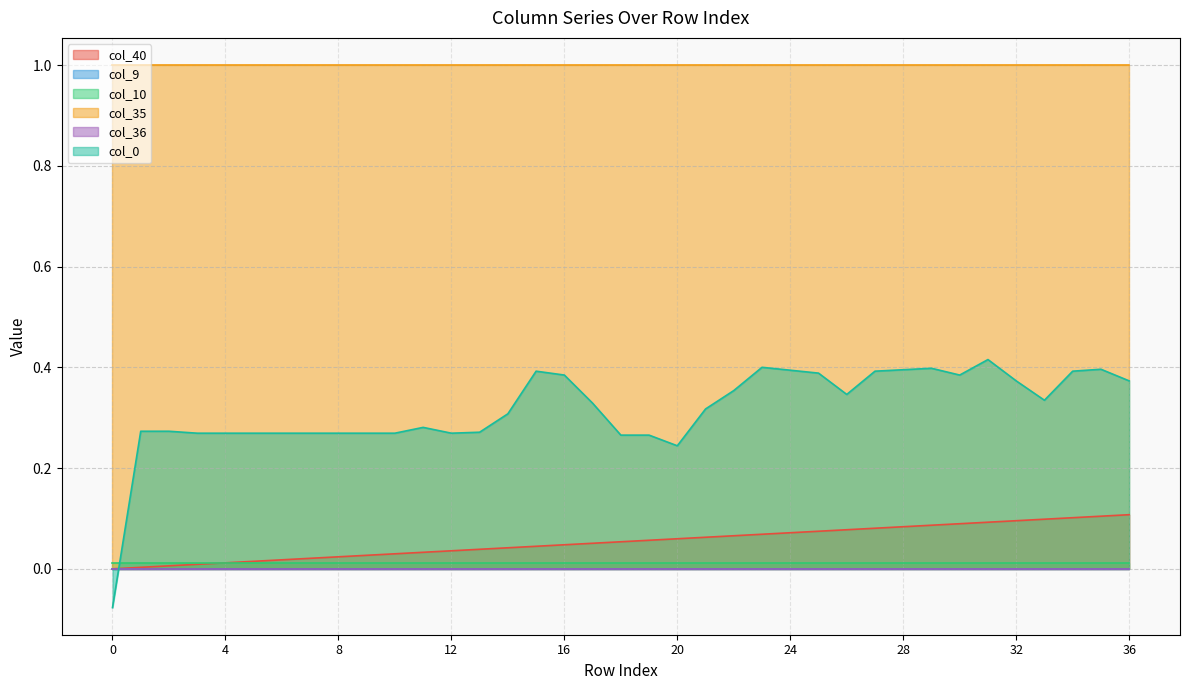

The col_36 series shows 0.0 at 19. True or false?

True